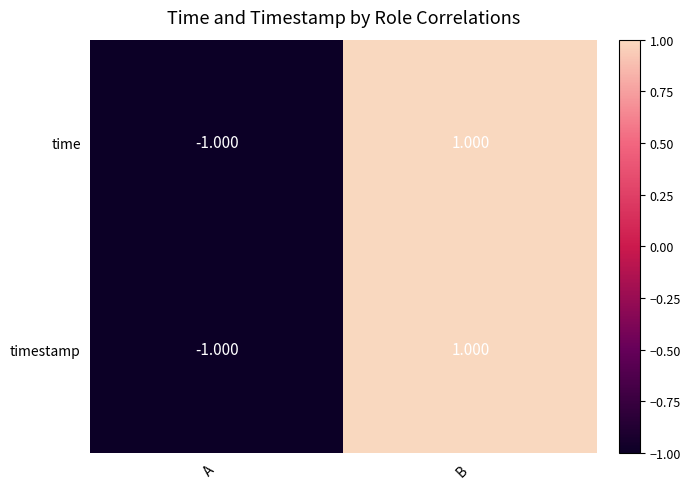

Rank the categories by timestamp value from lowest to highest.

A, B